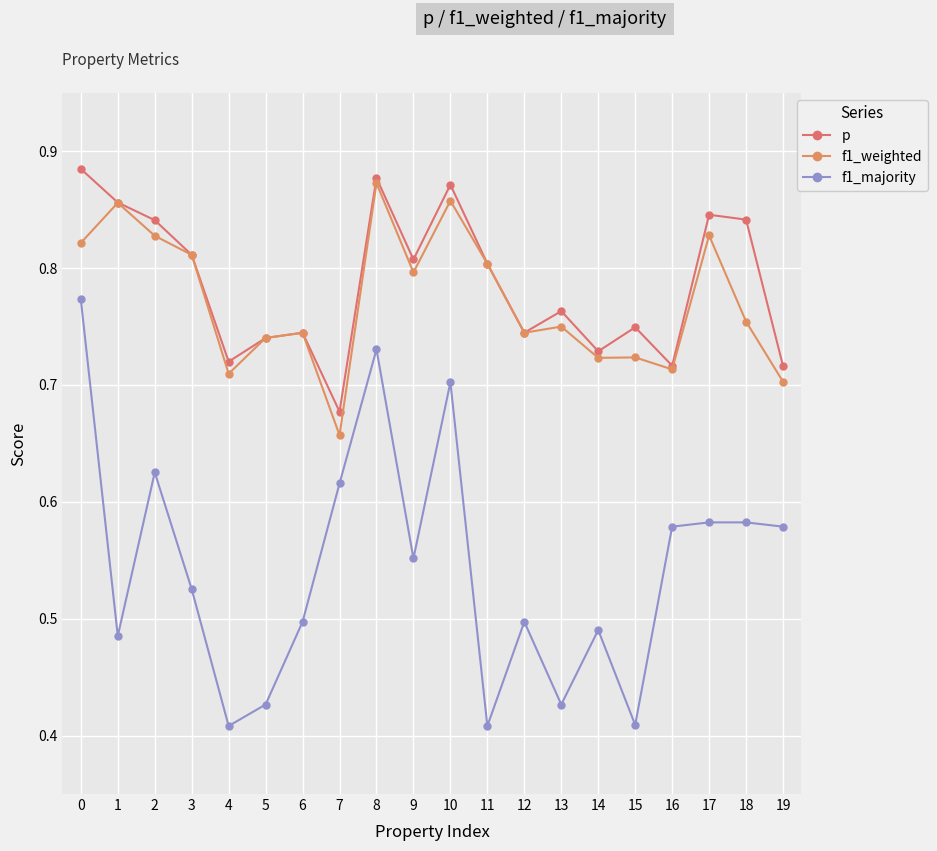

Which series has the largest total across all categories?

p